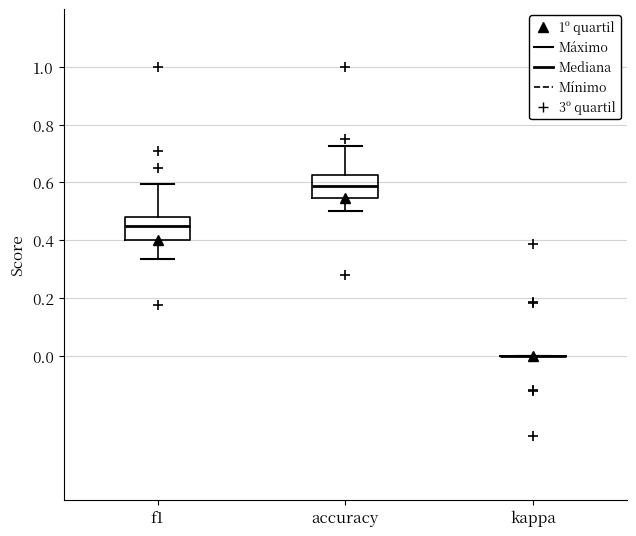

Reading left to right, read every box against the y-axis: the position of its median line, the range the box covers, and the ends of its whiskers. The values are not printed on the chart, so give them approximately, as read against the axis.

f1: median 0.46, box 0.40 to 0.48, whiskers 0.34 to 0.60
accuracy: median 0.58, box 0.54 to 0.62, whiskers 0.50 to 0.72
kappa: box collapsed to a line at 0.00, whiskers 0.00 to 0.00